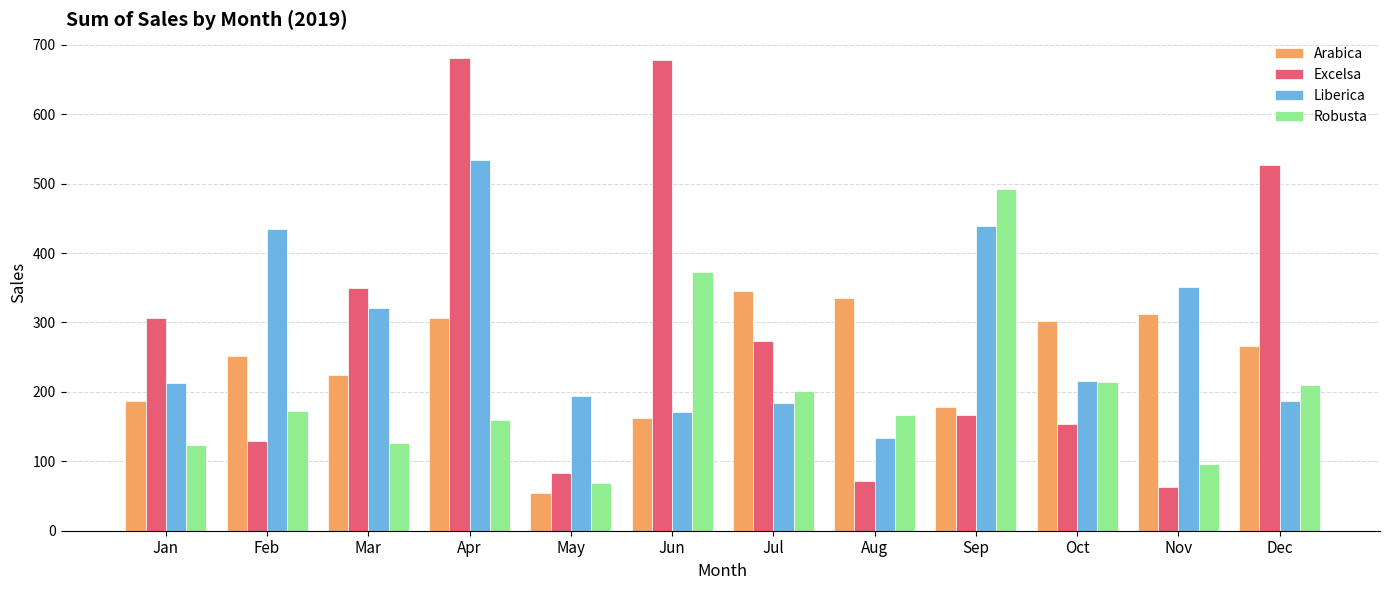

What is the lowest value of the Robusta series?

68.0